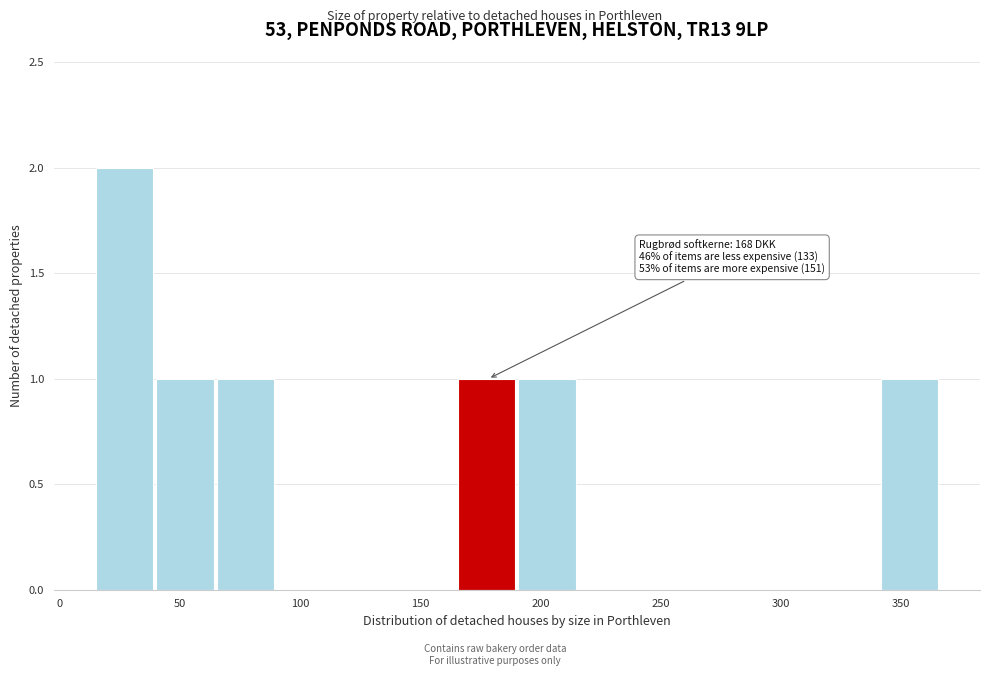

Which range on the x-axis has the tallest bar?

15 to 40